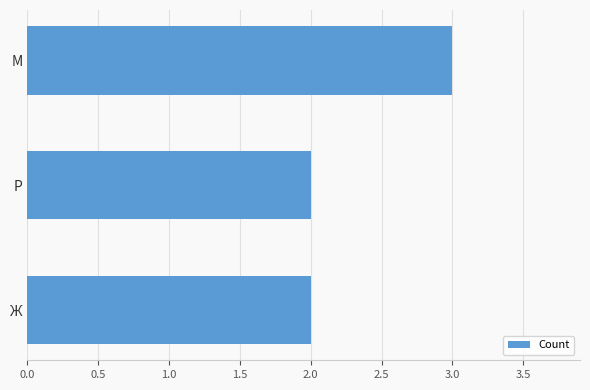

The chart shows a value of 2 at Ж. True or false?

True